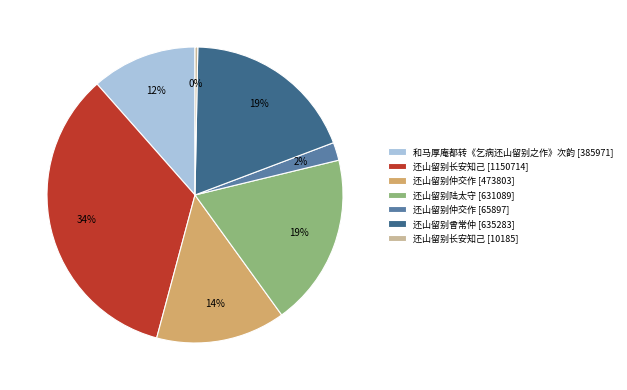

To the nearest percent, what is the difference between the 还山留别曾常仲 [635283] and 还山留别仲交作 [65897] slice percentages?

17%